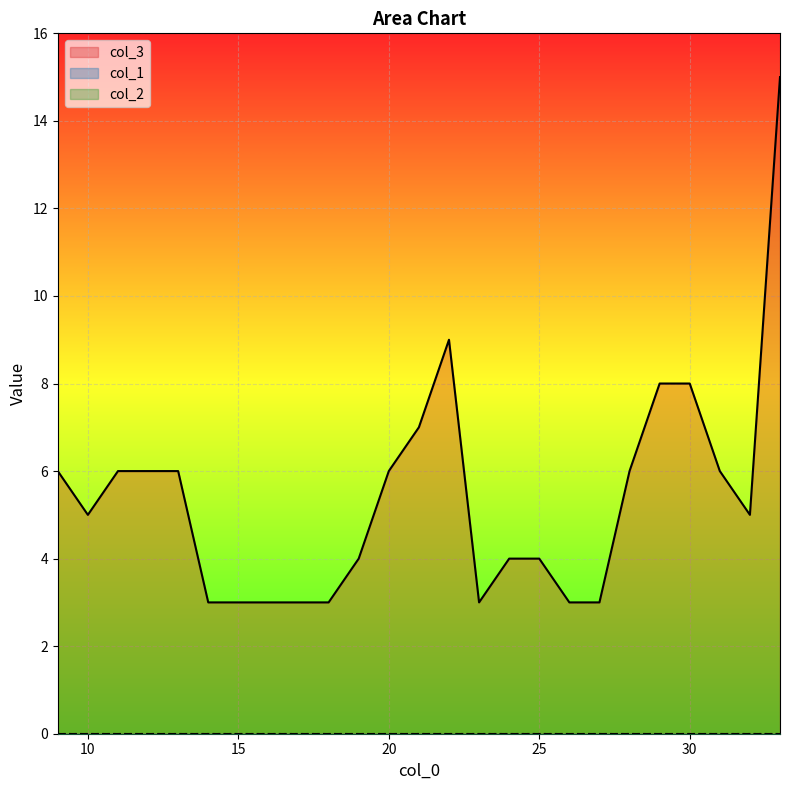

At which label does col_1 reach its peak?

9